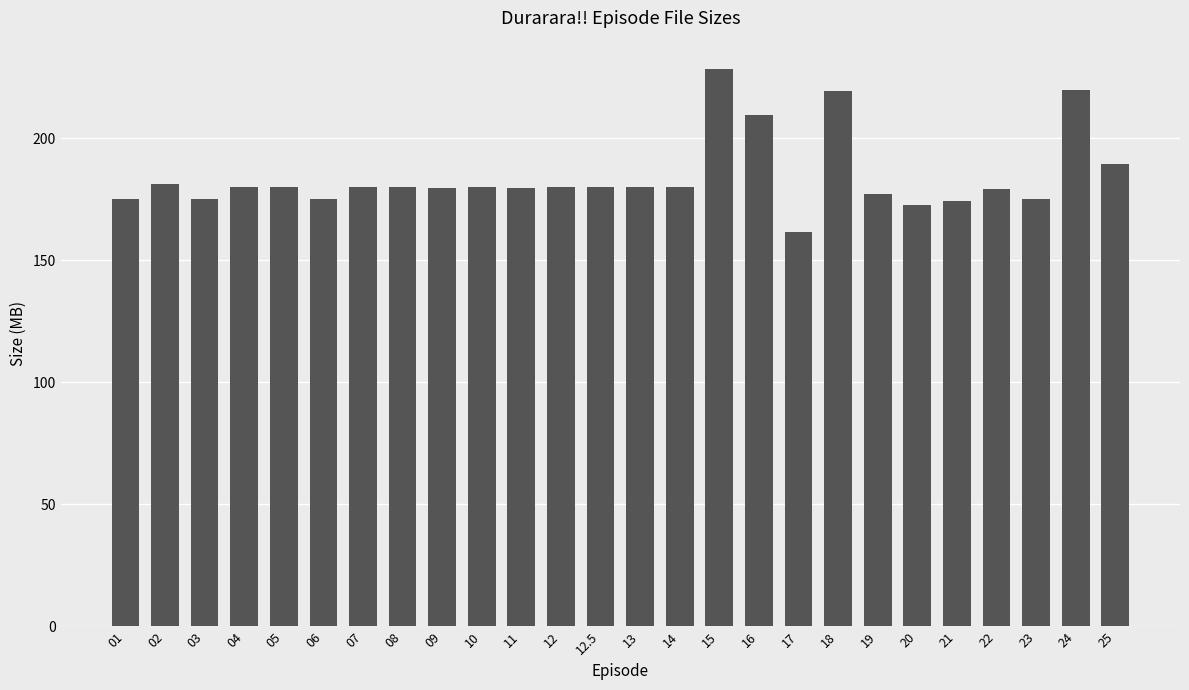

What value does the data have at 04?

180.1